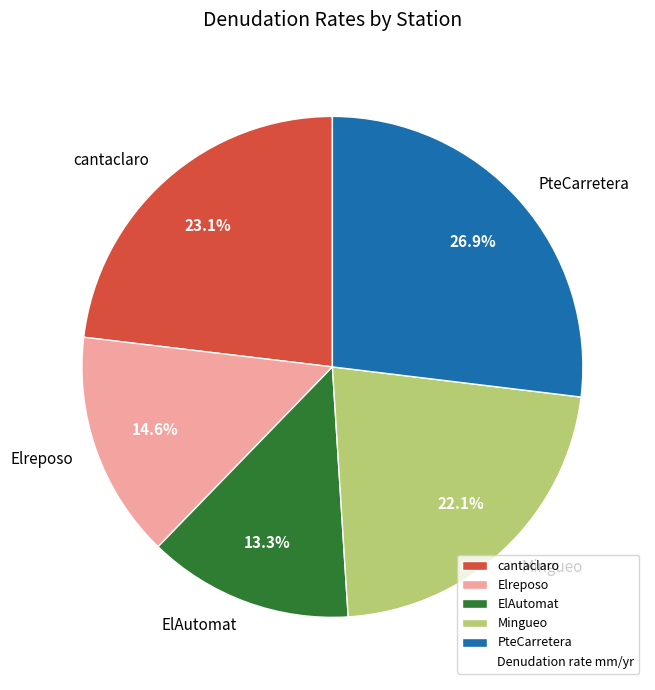

What is the largest slice in the pie chart?

PteCarretera